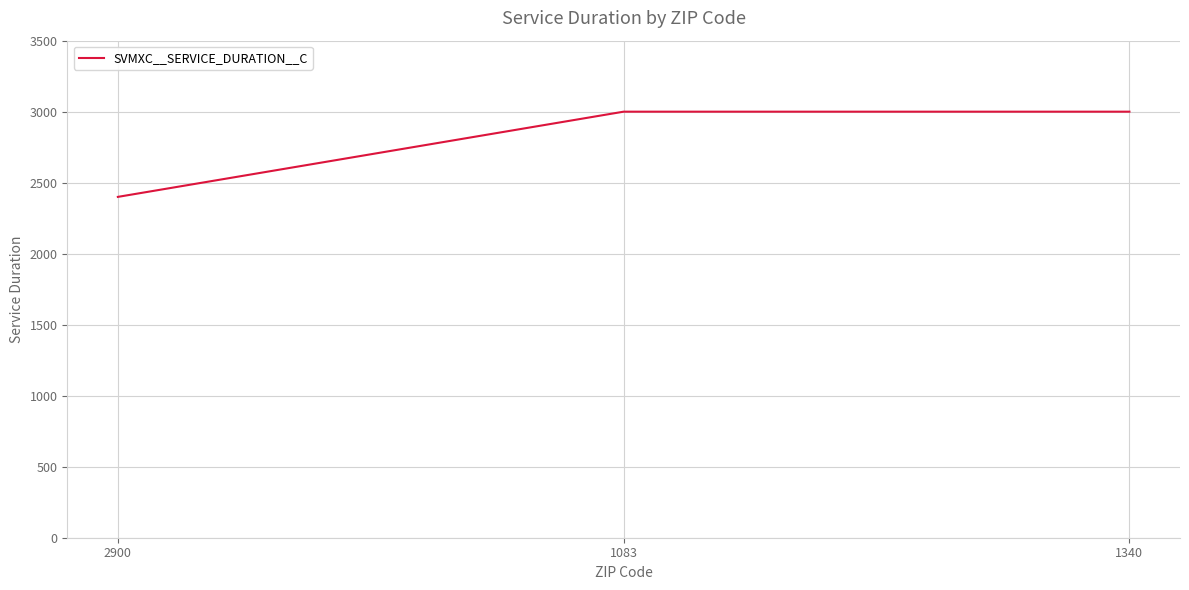

Count the values in the range 2400 to 3000.

3